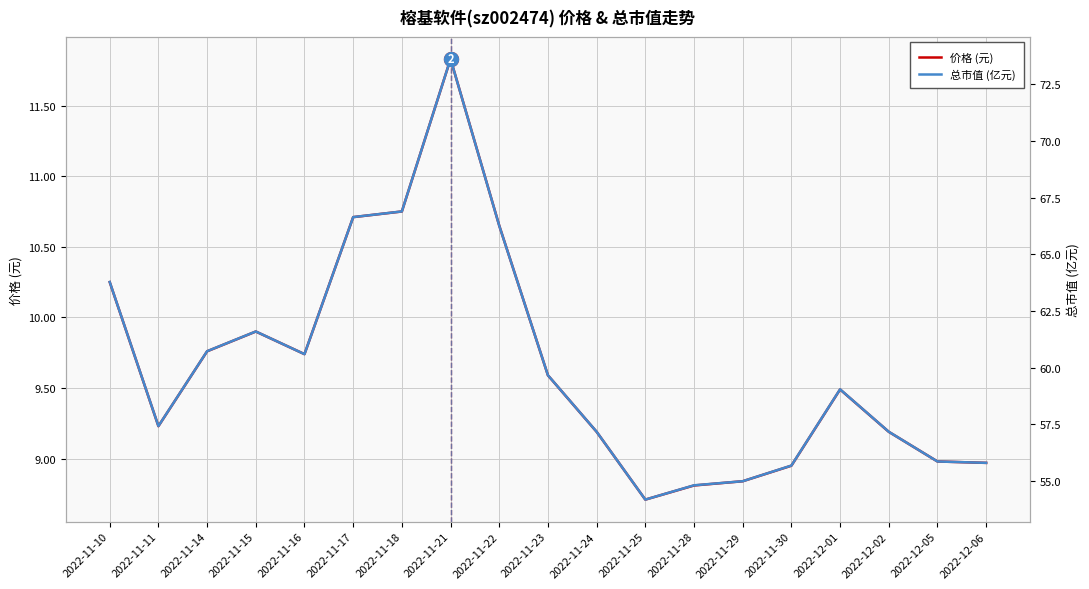

Reading left to right, extract all data points from this chart.

价格 (元): 10.2	9.2	9.8	9.9	9.7	10.7	10.8	11.8	10.7	9.6	9.2	8.7	8.8	8.8	8.9	9.5	9.2	9.0	9.0
总市值 (亿元): 63.8	57.4	60.7	61.6	60.6	66.6	66.9	73.6	66.3	59.7	57.2	54.2	54.8	55.0	55.7	59.0	57.2	55.9	55.8